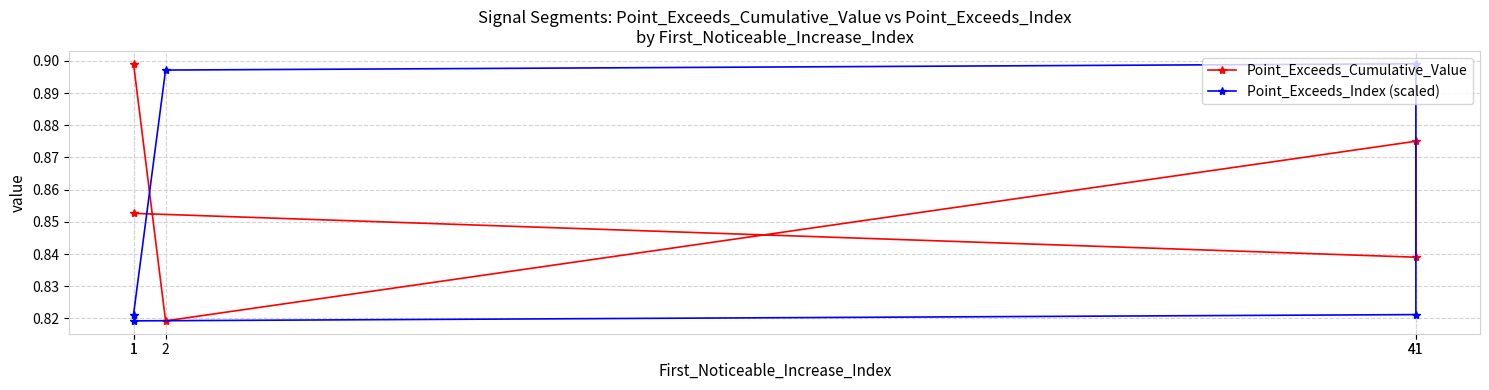

What is the value of the Point_Exceeds_Cumulative_Value point at the 1st from the left?

0.9